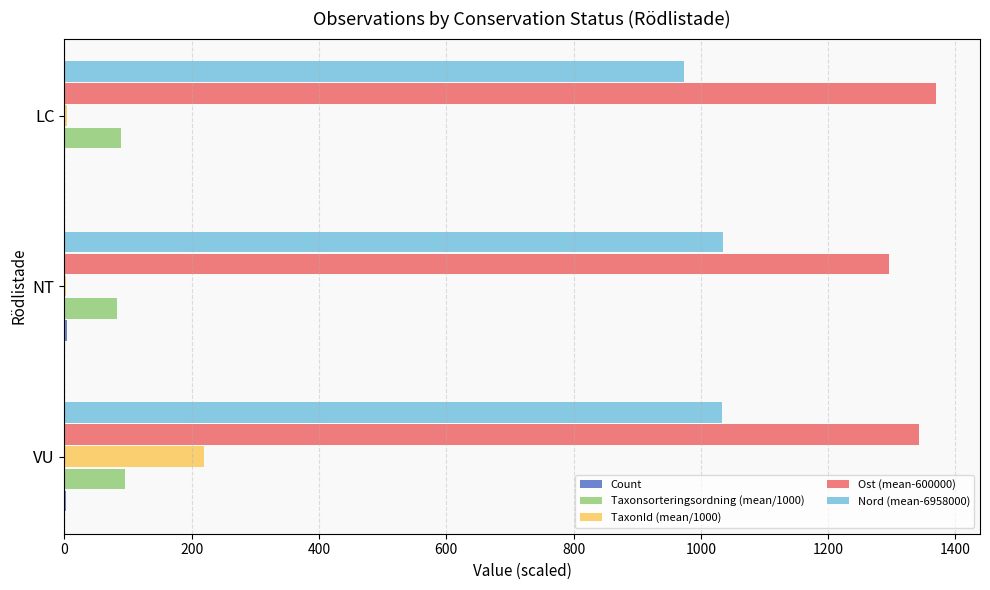

At which category is the sum across all series the highest?

VU